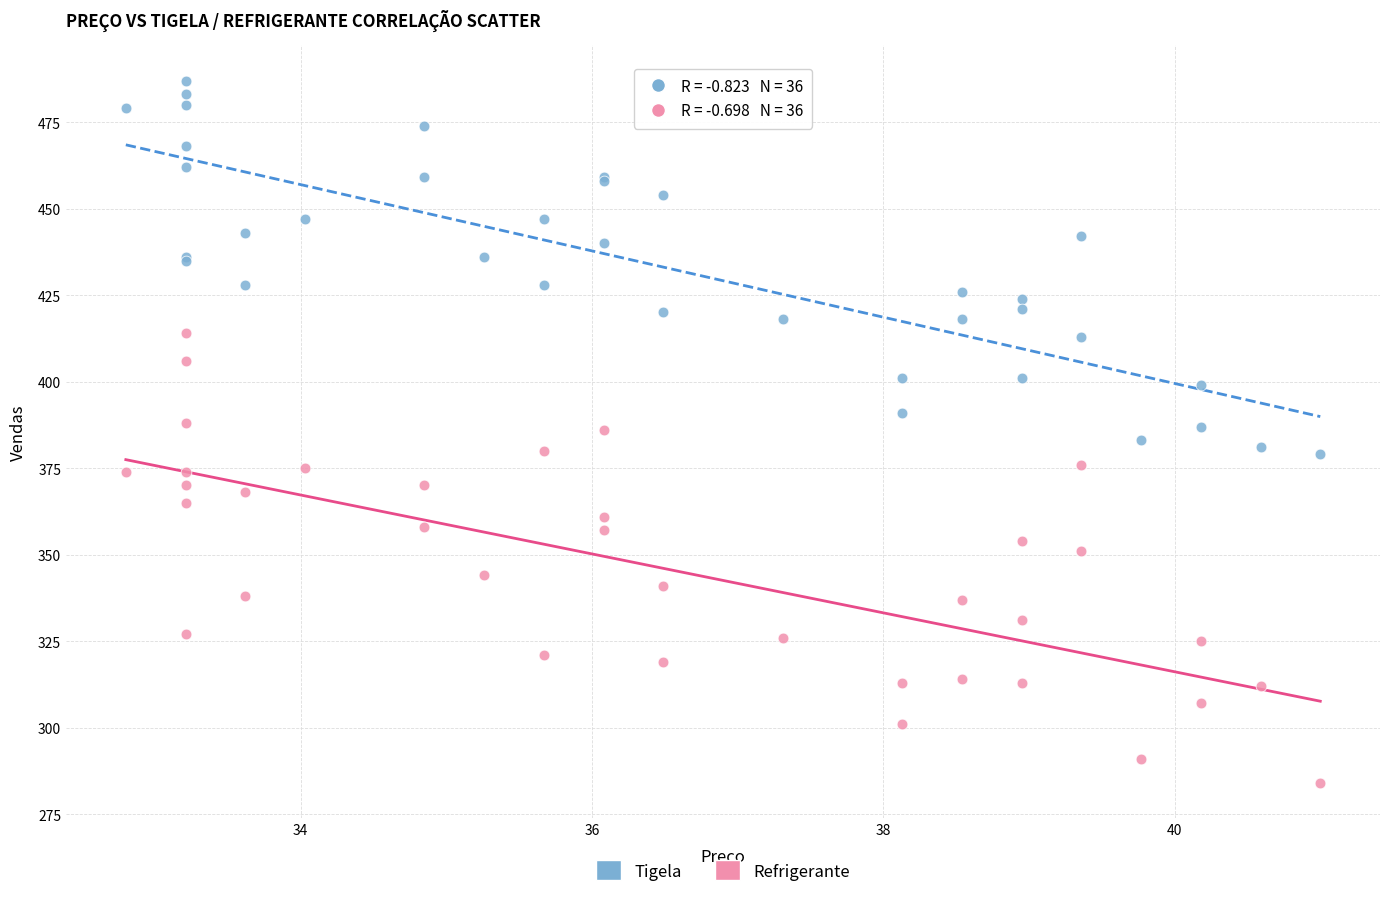

Which series has the widest spread of Y values?

Refrigerante